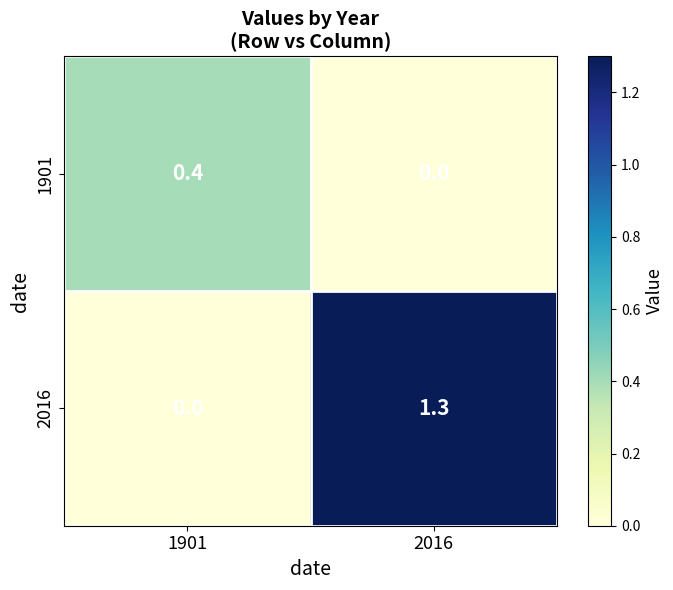

What is the greatest value displayed?

1.3